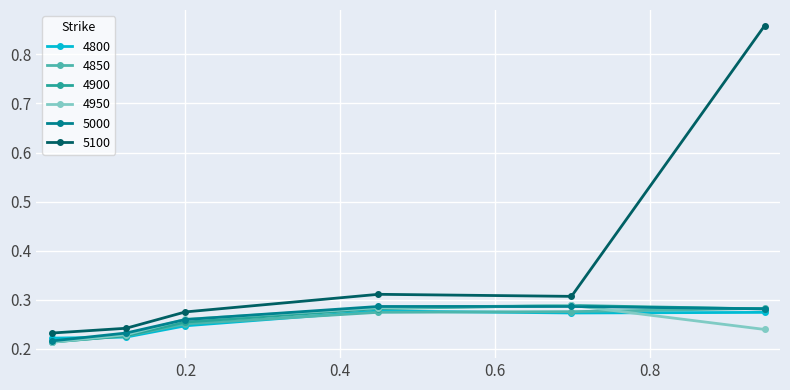

Which series has the widest spread of values?

5100